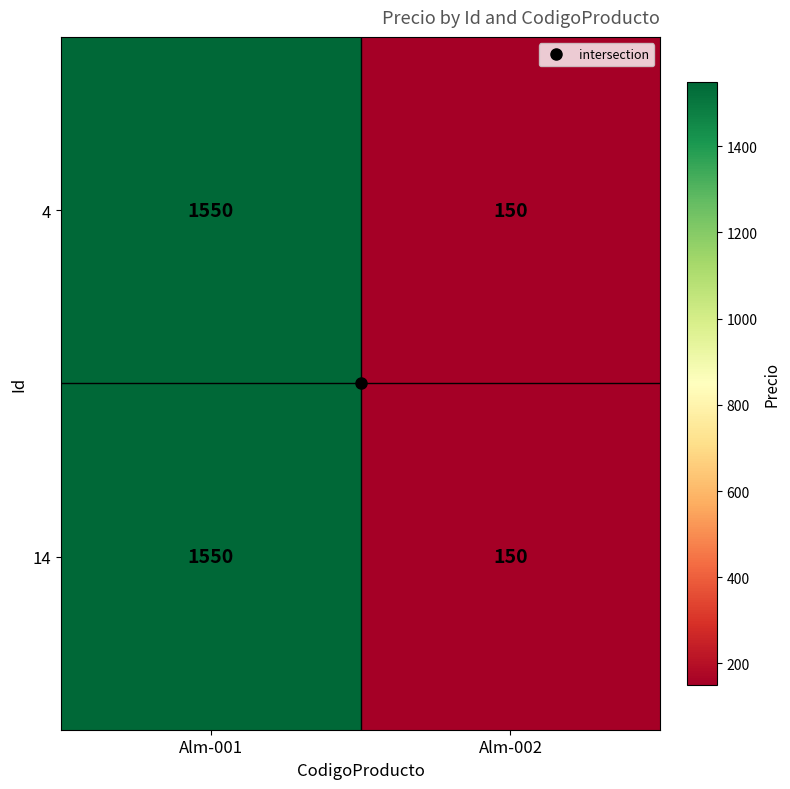

At which category is the sum across all series the highest?

Alm-001